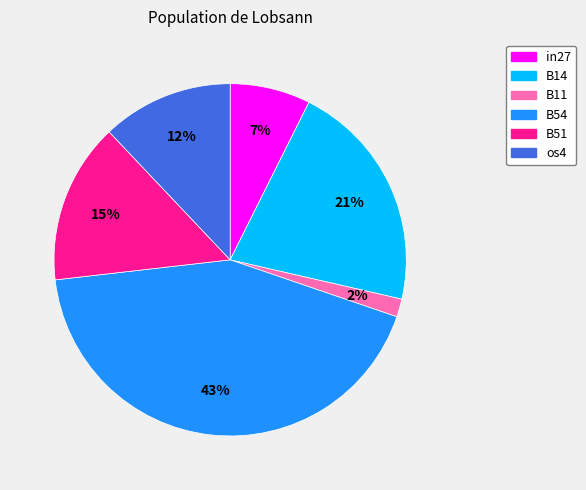

Count the number of slices in the pie.

6